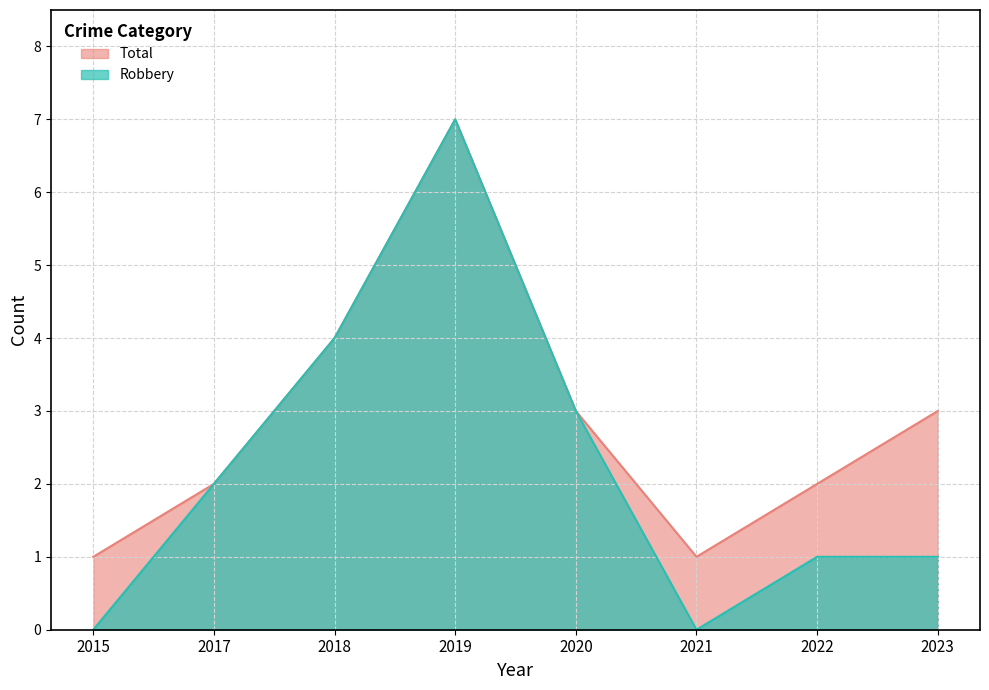

Rank the series at 2019 from lowest to highest value.

Robbery, Total